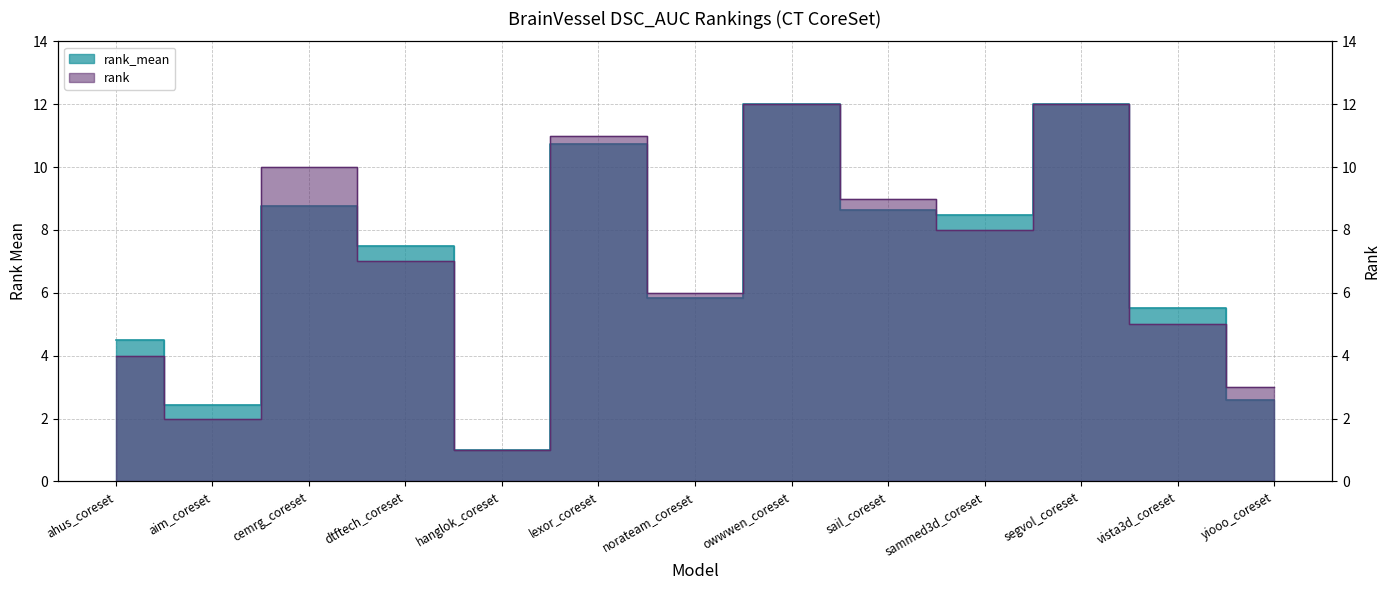

What is the greatest value displayed?

12.0